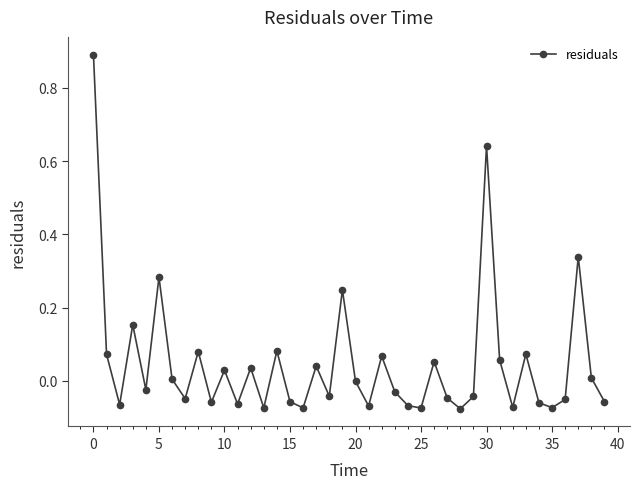

What is the maximum value shown in the chart?

0.9